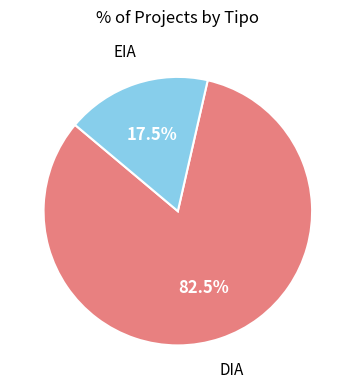

Is it true that EIA is 8% of the pie?

False